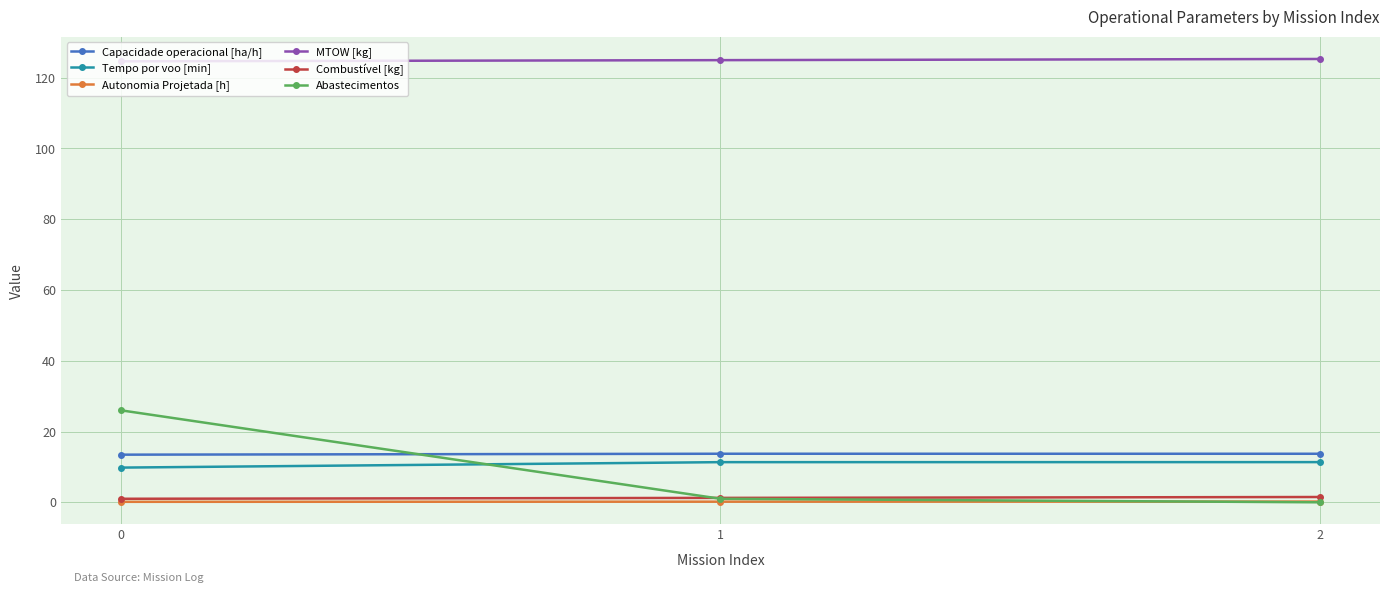

What is the maximum value shown in the chart?

125.3